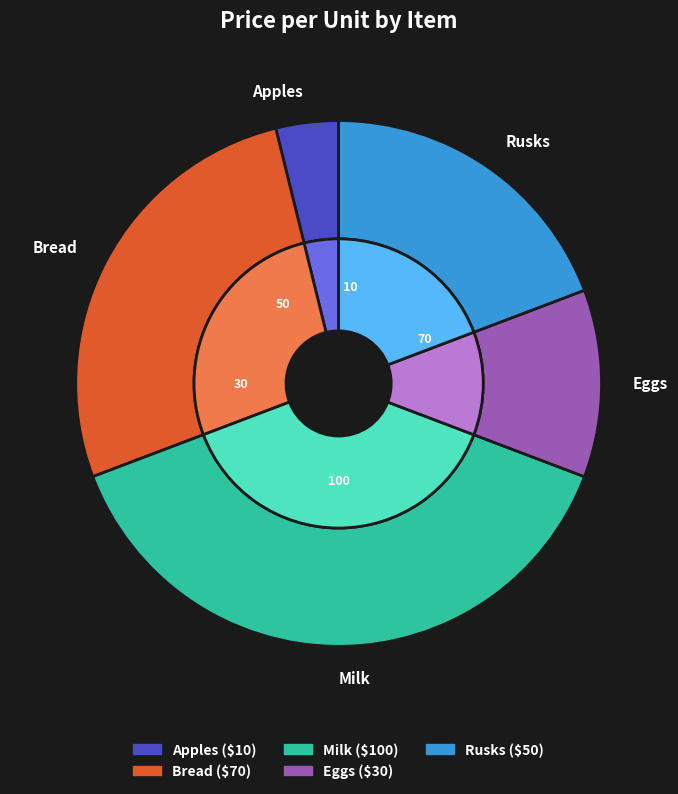

What is the change in value from Milk to Eggs?

-70